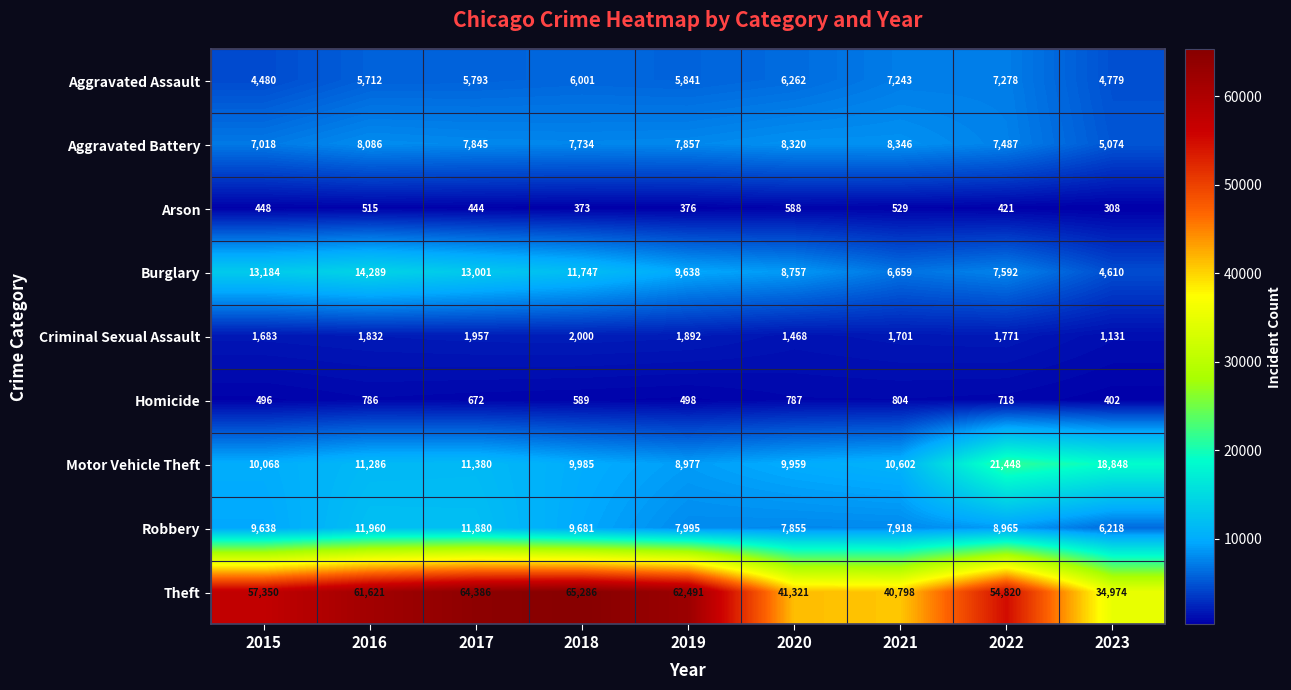

What is the average value of the Homicide series?

639